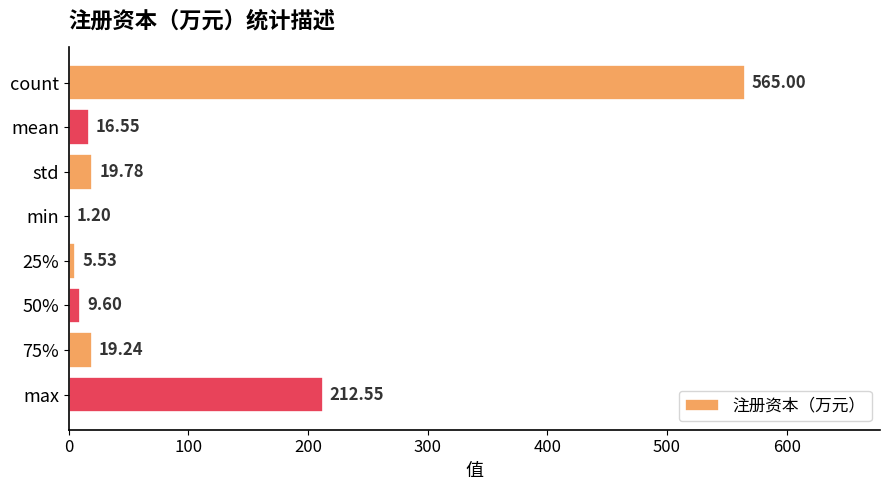

Which has a higher value, count or 25%?

count